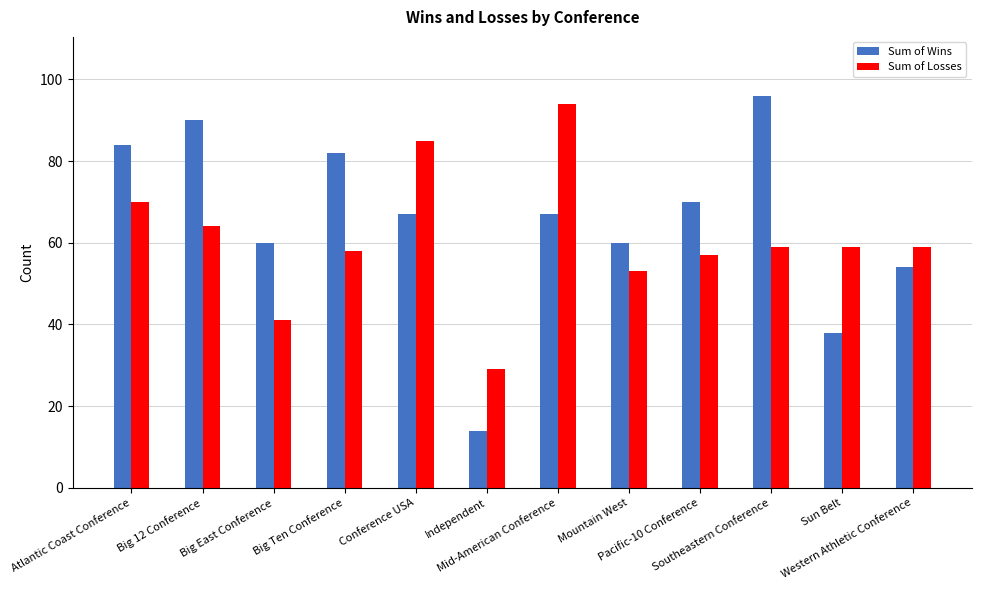

How many series are shown in this chart?

2